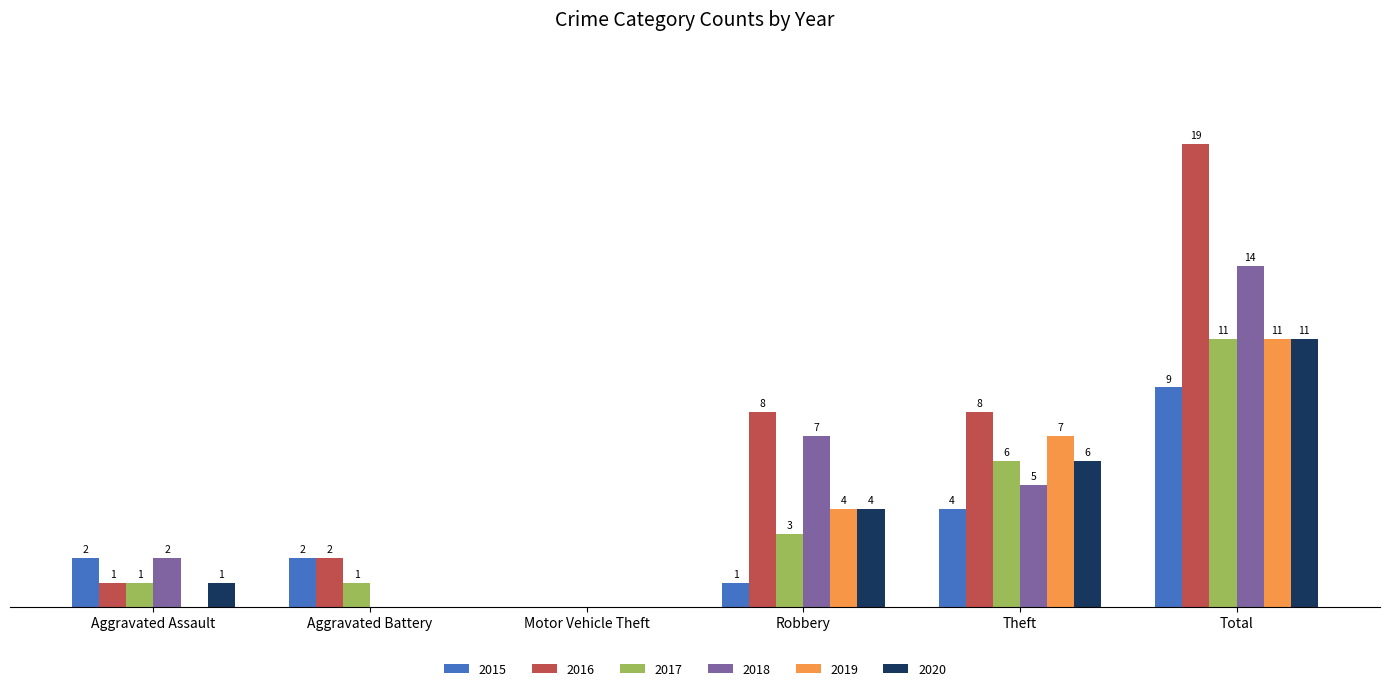

Is the value of 2016 at Total greater than the value of 2019 at Theft?

Yes